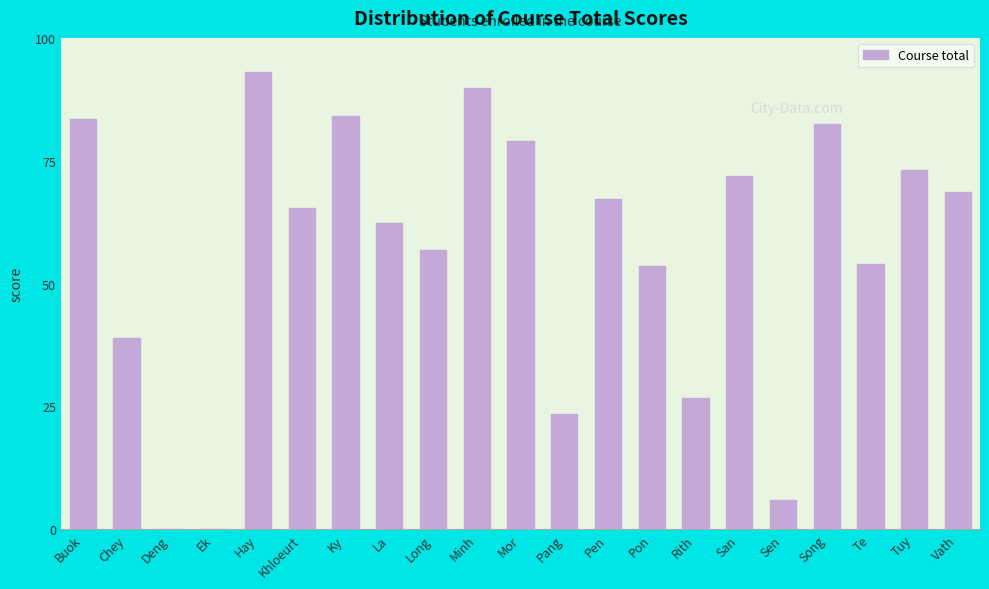

At which category does the chart reach its peak across all series?

Hay